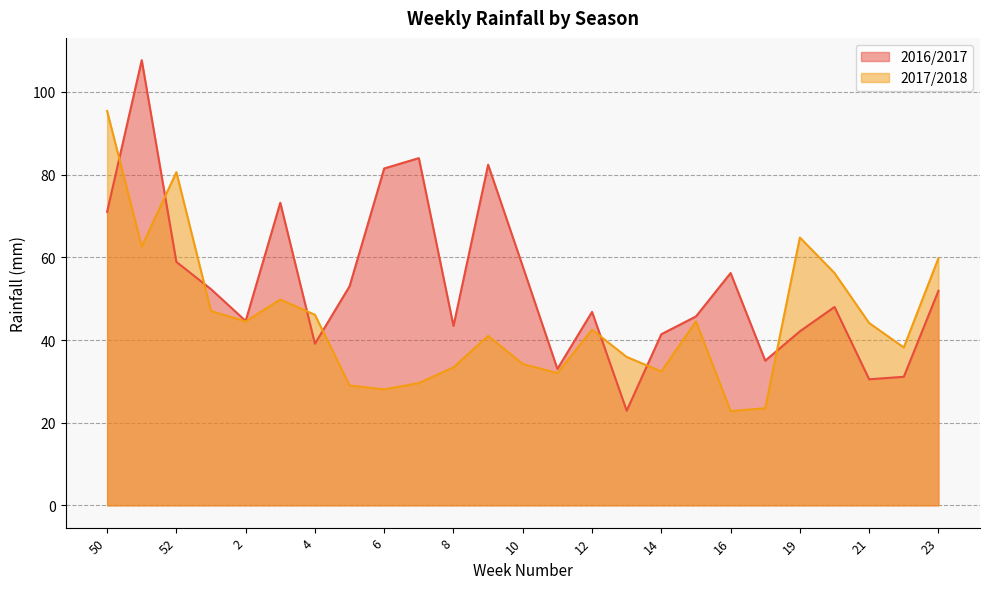

What is the maximum value for 2016/2017?

107.7